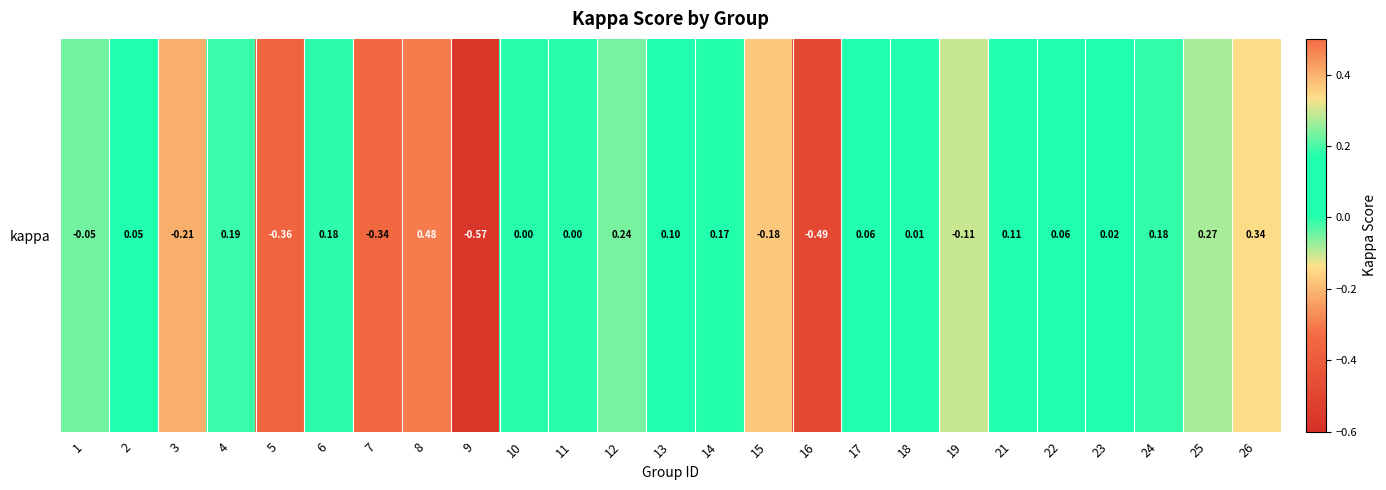

Count the number of categories in the chart.

25